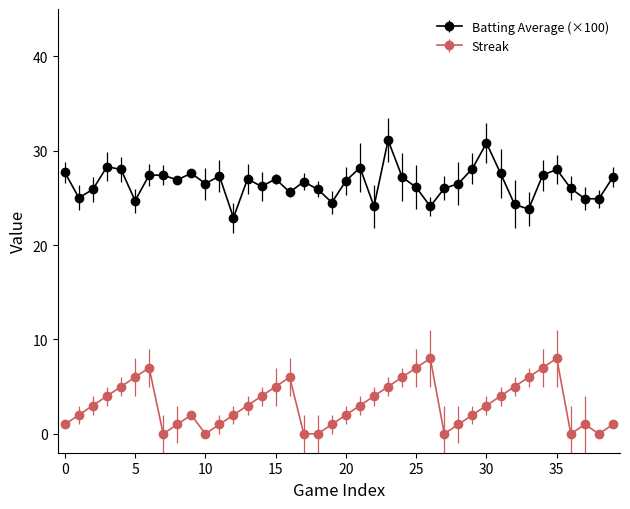

What are all the series names shown in the legend?

Batting Average (×100), Streak